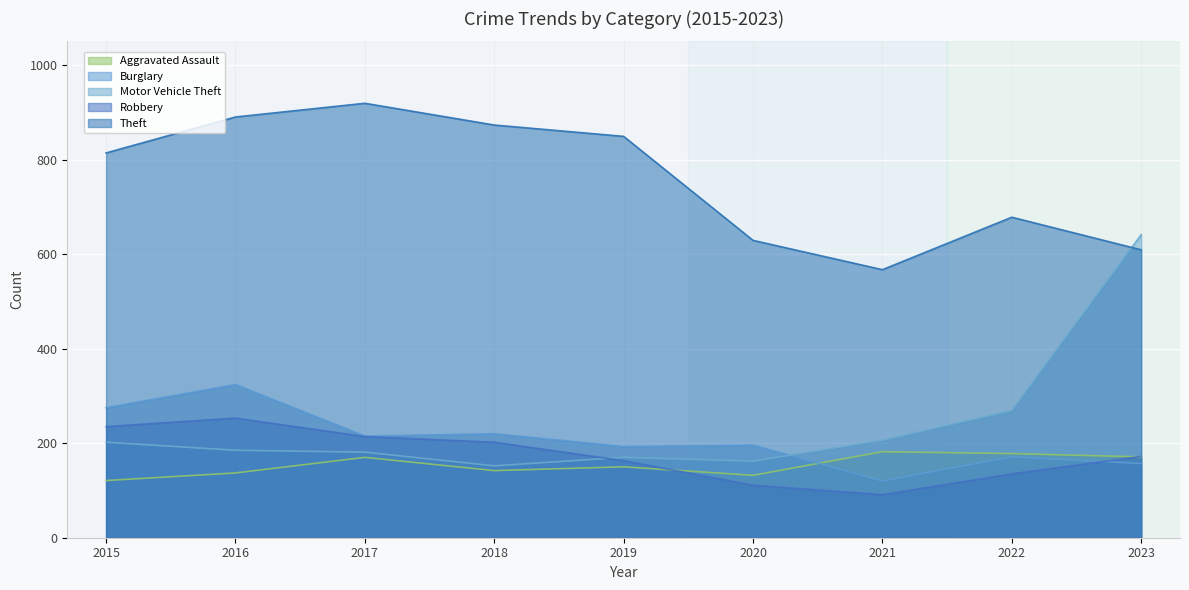

How many intersections are there between Burglary and Aggravated Assault?

1